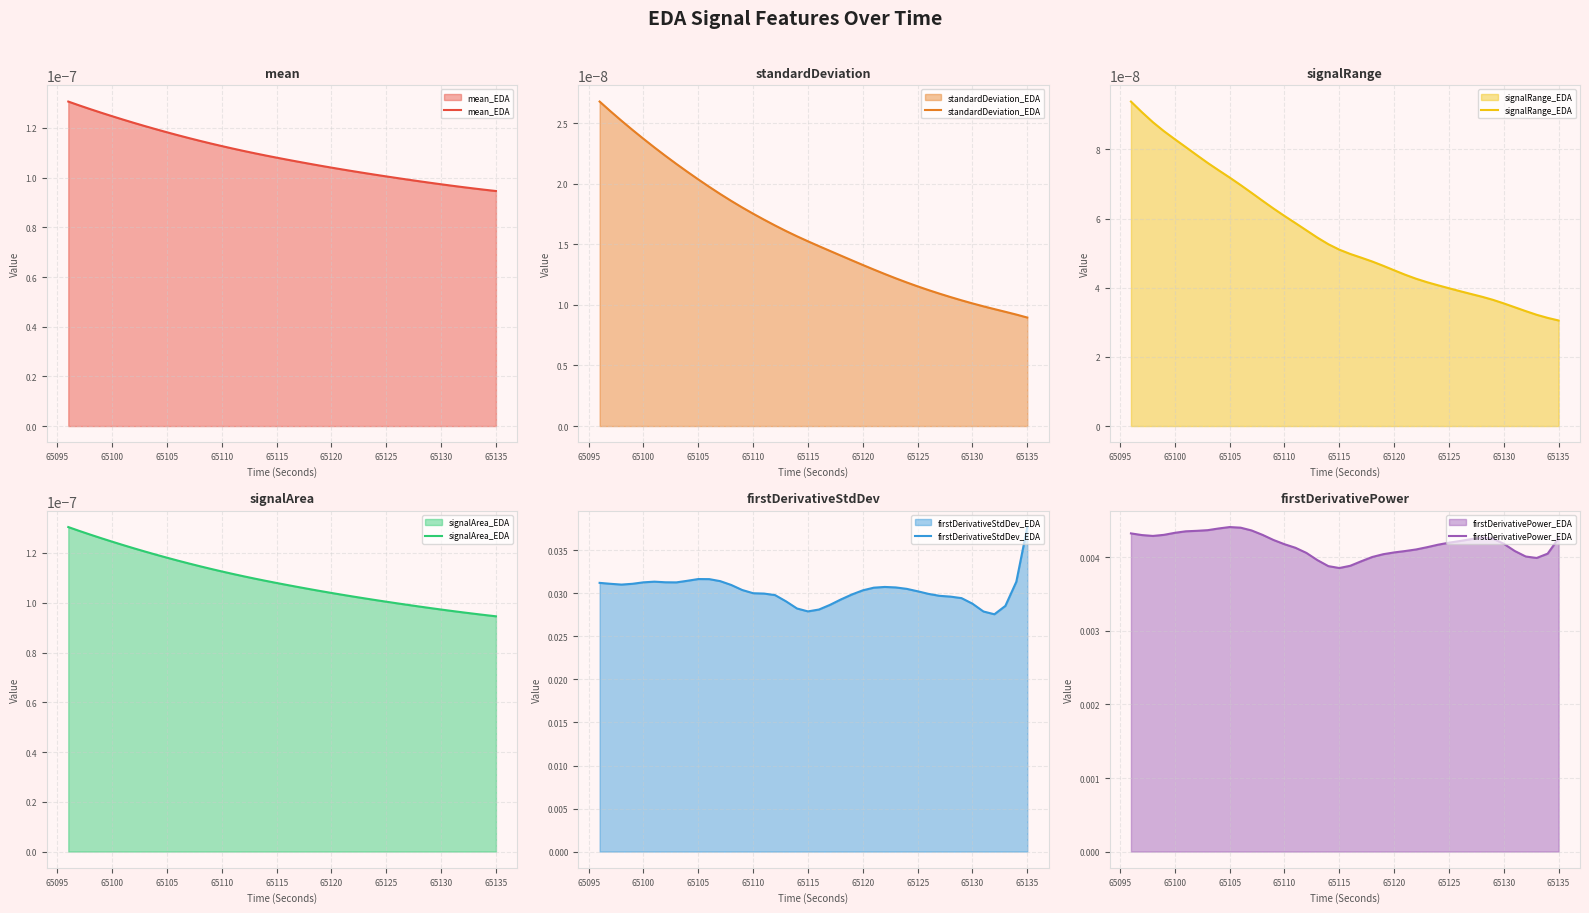

Rank the series by their maximum value, from lowest to highest.

standardDeviation_EDA, signalRange_EDA, signalArea_EDA, mean_EDA, firstDerivativePower_EDA, firstDerivativeStdDev_EDA